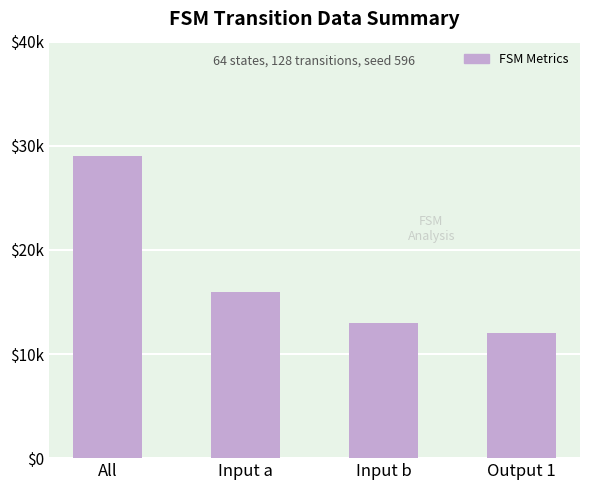

Reading left to right, what are all the values shown in this chart?

29000	16000	13000	12000